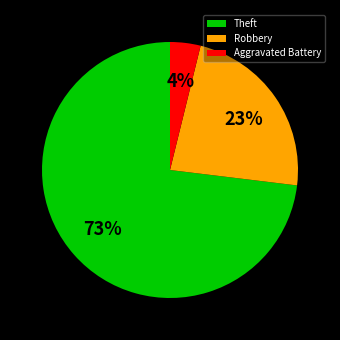

Which category has the biggest portion of the pie?

Theft